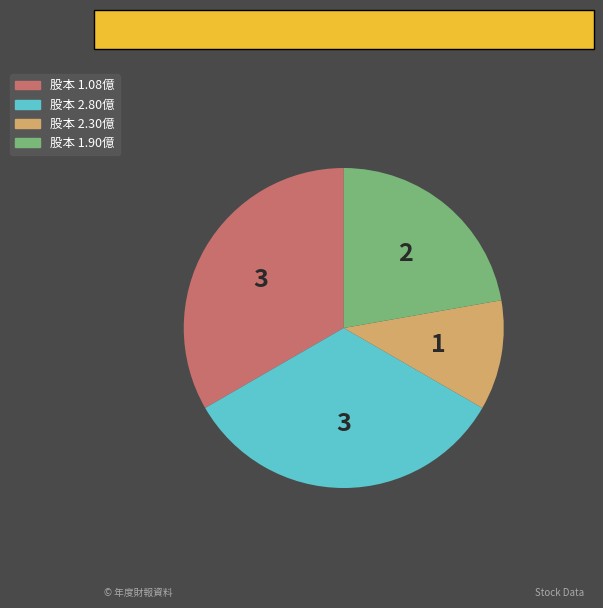

Is there any slice that represents more than half of the pie?

No